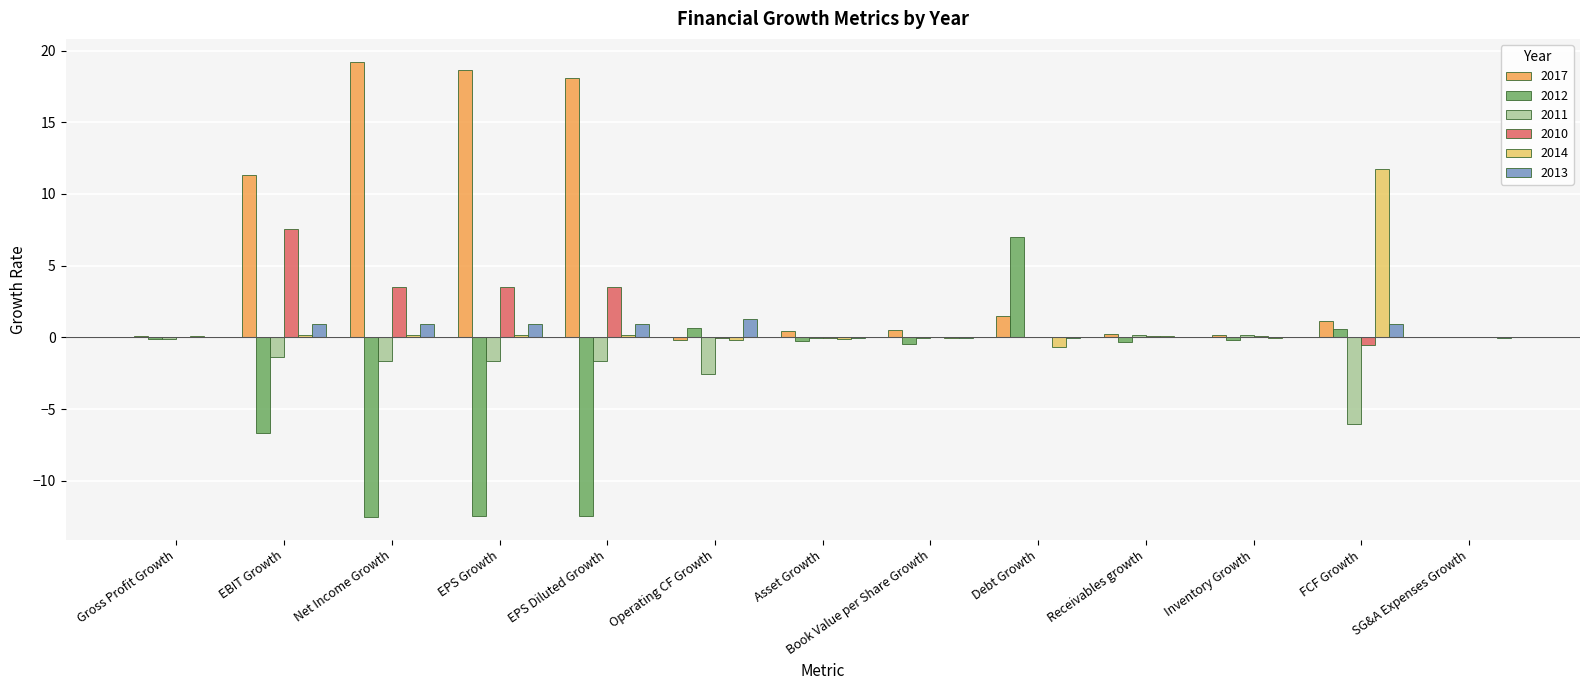

What is the total value across all series at Asset Growth?

-0.1